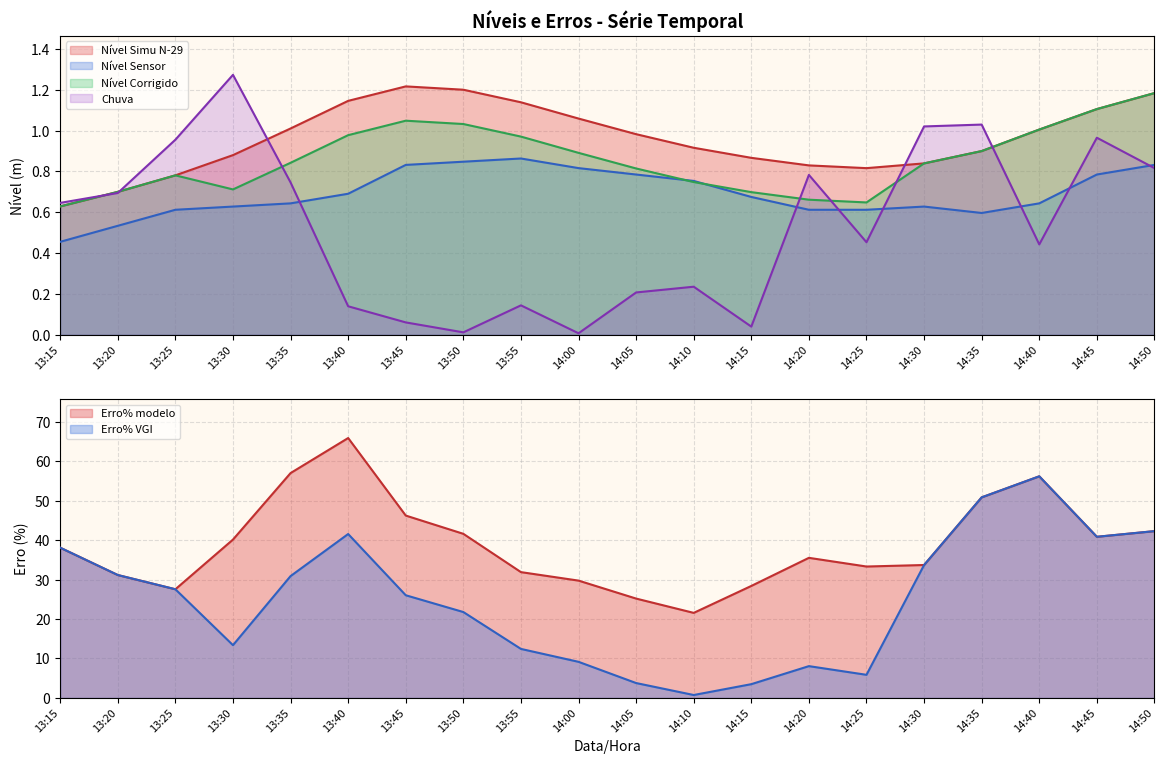

Reading left to right, extract all data points from this chart.

Nível Simu N-29: 13:15=0.6	13:20=0.7	13:25=0.8	13:30=0.9	13:35=1.0	13:40=1.1	13:45=1.2	13:50=1.2	13:55=1.1	14:00=1.1	14:05=1.0	14:10=0.9	14:15=0.9	14:20=0.8	14:25=0.8	14:30=0.8	14:35=0.9	14:40=1.0	14:45=1.1	14:50=1.2
Nível Sensor: 13:15=0.5	13:20=0.5	13:25=0.6	13:30=0.6	13:35=0.6	13:40=0.7	13:45=0.8	13:50=0.8	13:55=0.9	14:00=0.8	14:05=0.8	14:10=0.8	14:15=0.7	14:20=0.6	14:25=0.6	14:30=0.6	14:35=0.6	14:40=0.6	14:45=0.8	14:50=0.8
Nível Corrigido: 13:15=0.6	13:20=0.7	13:25=0.8	13:30=0.7	13:35=0.8	13:40=1.0	13:45=1.0	13:50=1.0	13:55=1.0	14:00=0.9	14:05=0.8	14:10=0.7	14:15=0.7	14:20=0.7	14:25=0.6	14:30=0.8	14:35=0.9	14:40=1.0	14:45=1.1	14:50=1.2
Chuva: 13:15=0.6	13:20=0.7	13:25=1.0	13:30=1.3	13:35=0.7	13:40=0.1	13:45=0.1	13:50=0.0	13:55=0.1	14:00=0.0	14:05=0.2	14:10=0.2	14:15=0.0	14:20=0.8	14:25=0.5	14:30=1.0	14:35=1.0	14:40=0.4	14:45=1.0	14:50=0.8
Erro% modelo: 13:15=38.1	13:20=31.2	13:25=27.5	13:30=40.1	13:35=57.0	13:40=65.9	13:45=46.2	13:50=41.6	13:55=31.9	14:00=29.7	14:05=25.2	14:10=21.6	14:15=28.4	14:20=35.5	14:25=33.3	14:30=33.7	14:35=50.8	14:40=56.2	14:45=40.8	14:50=42.3
Erro% VGI: 13:15=38.1	13:20=31.2	13:25=27.5	13:30=13.4	13:35=30.9	13:40=41.5	13:45=26.0	13:50=21.8	13:55=12.4	14:00=9.2	14:05=3.8	14:10=0.7	14:15=3.5	14:20=8.1	14:25=5.9	14:30=33.7	14:35=50.8	14:40=56.2	14:45=40.8	14:50=42.3